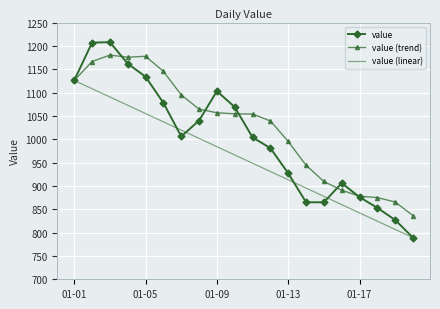

Which series has the largest total across all categories?

value (trend)